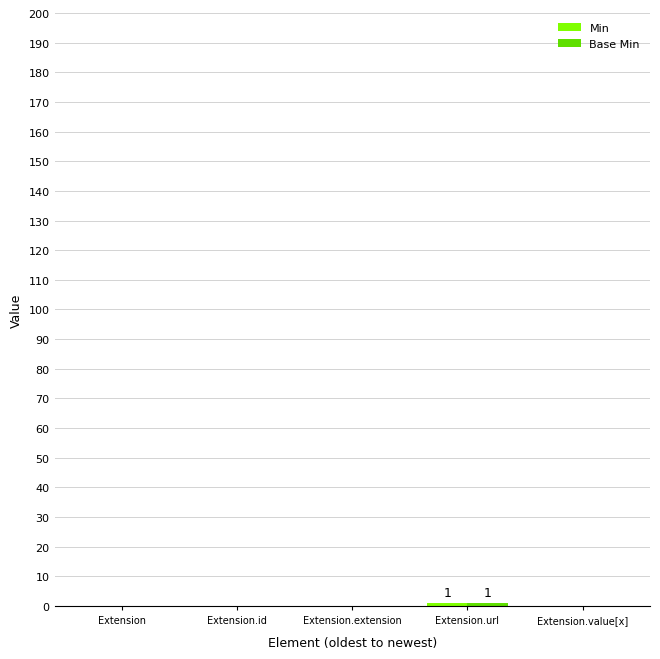

How many series are shown in this chart?

2